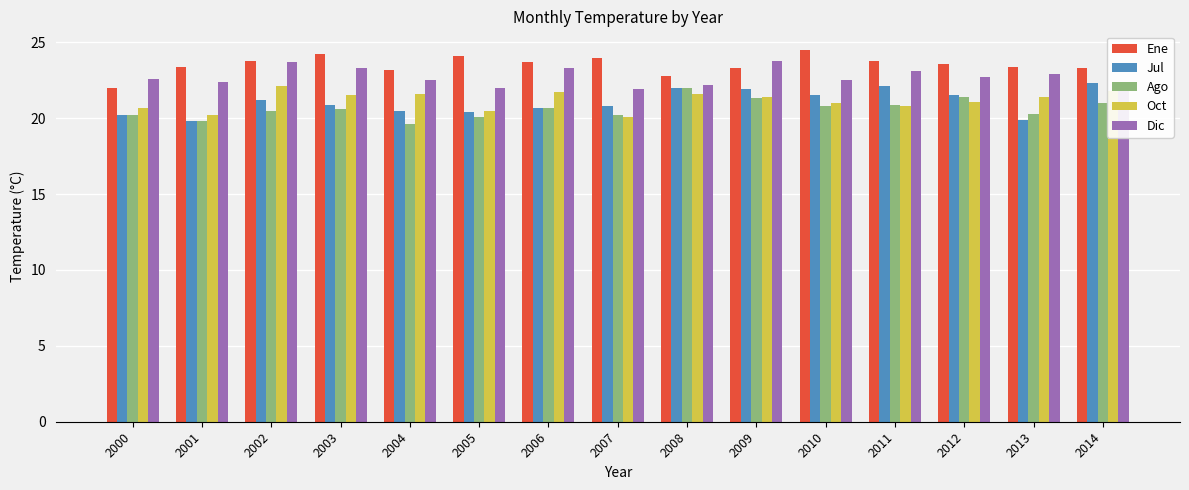

What is the sum of the Jul values at 2002 and 2007?

42.0